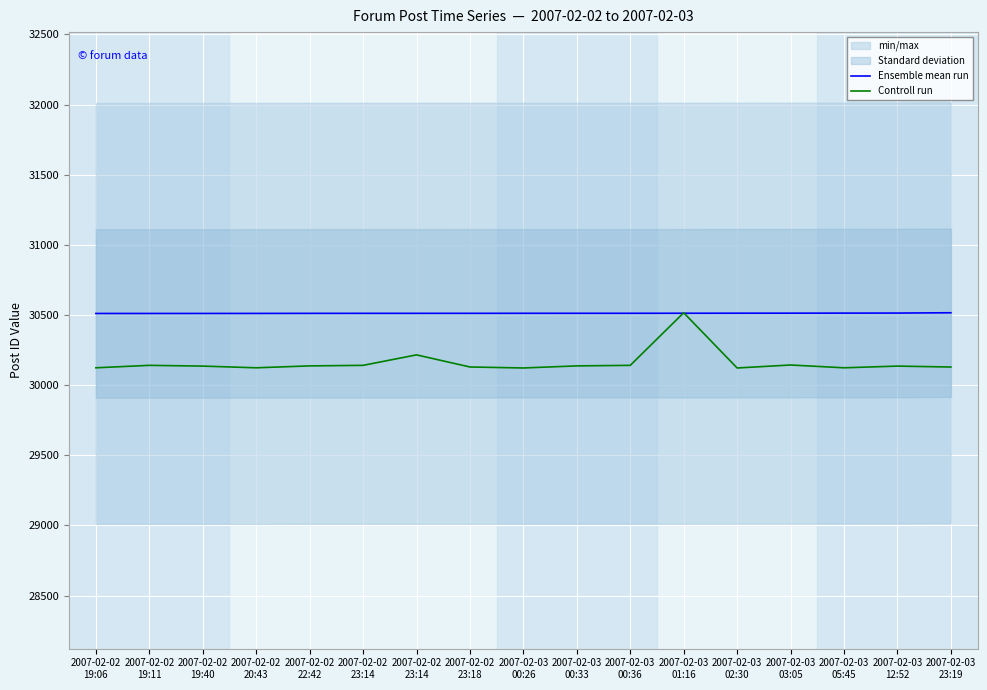

Is the value of Ensemble mean run at 2007-02-03
05:45 greater than the value of Controll run at 2007-02-02
23:14?

Yes